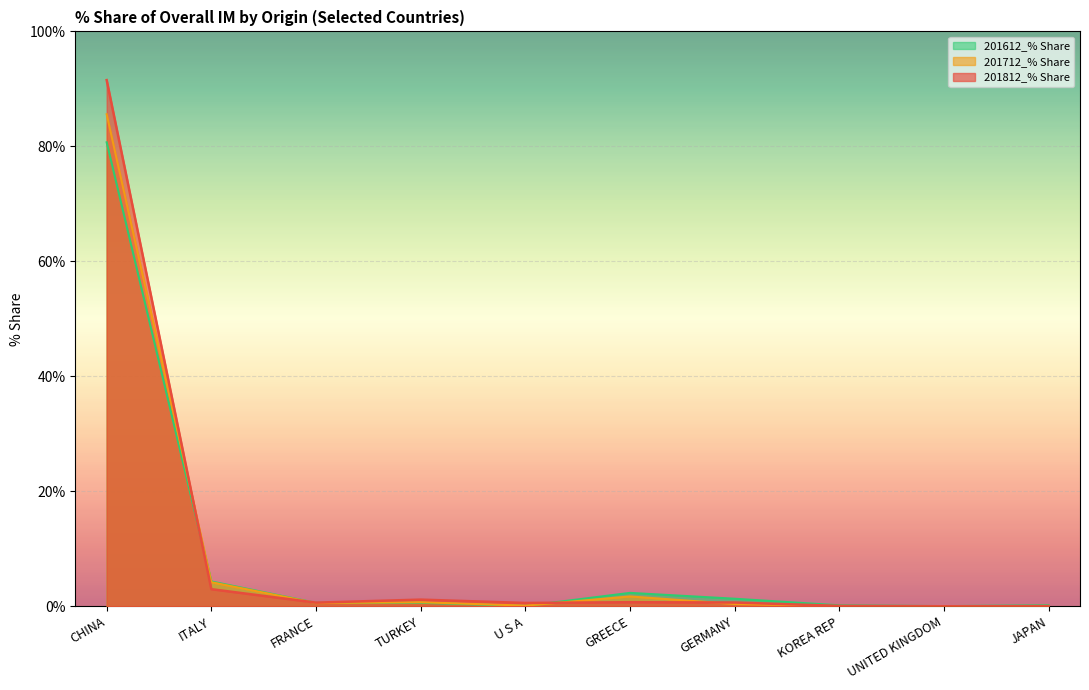

What is the average value of the 201812_% Share series?

9.8